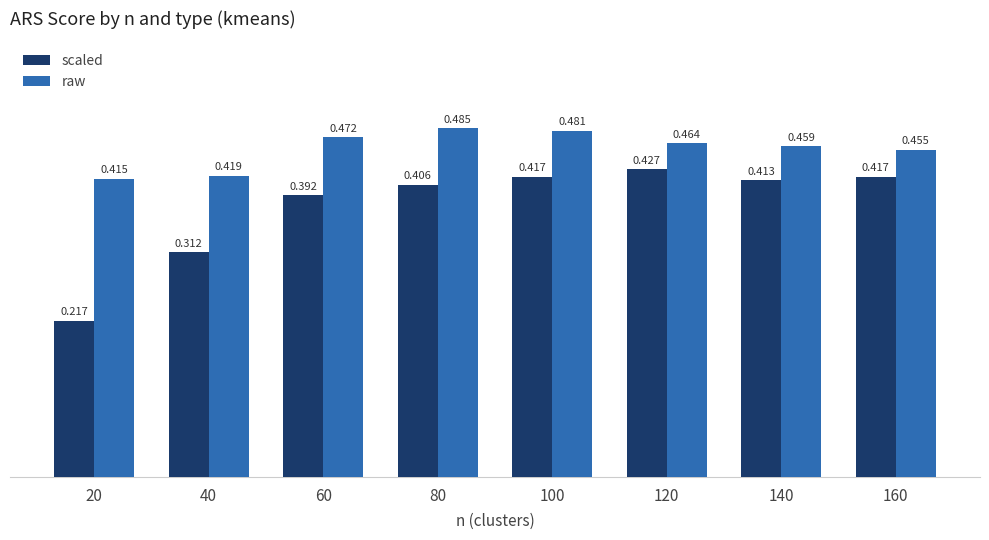

Which series has the largest total across all categories?

raw